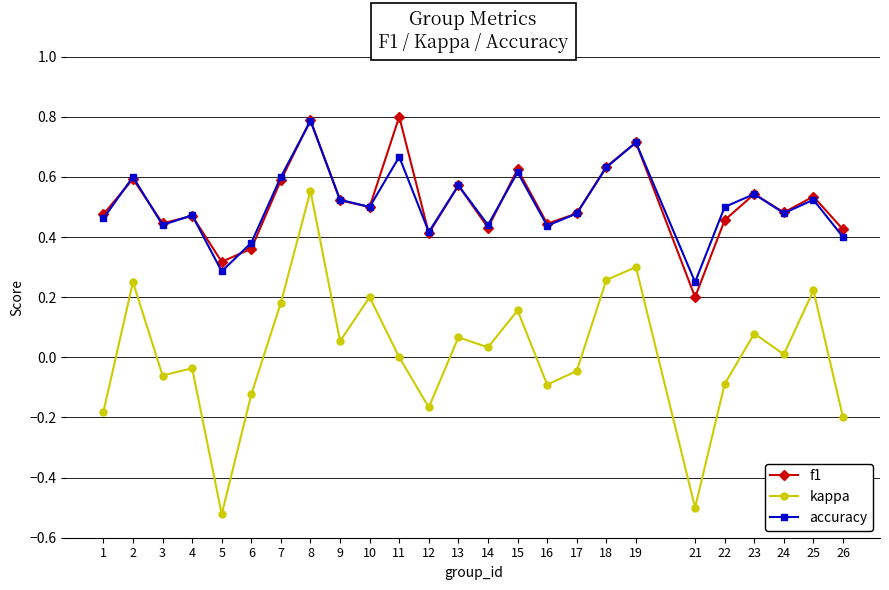

True or false: f1 and kappa intersect in this chart.

False